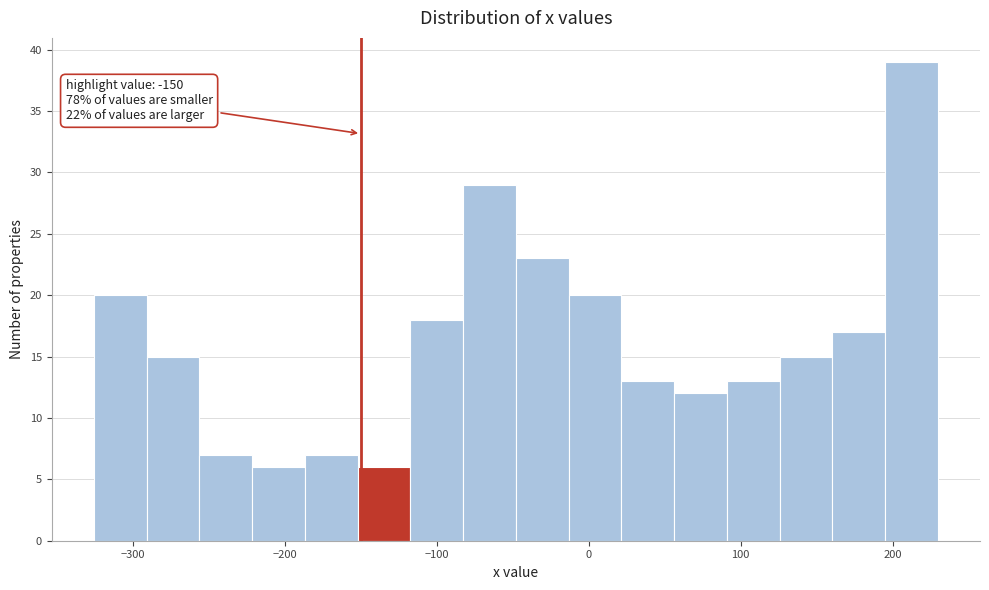

Read against the x-axis, roughly where is the centre of the tallest bar?

210